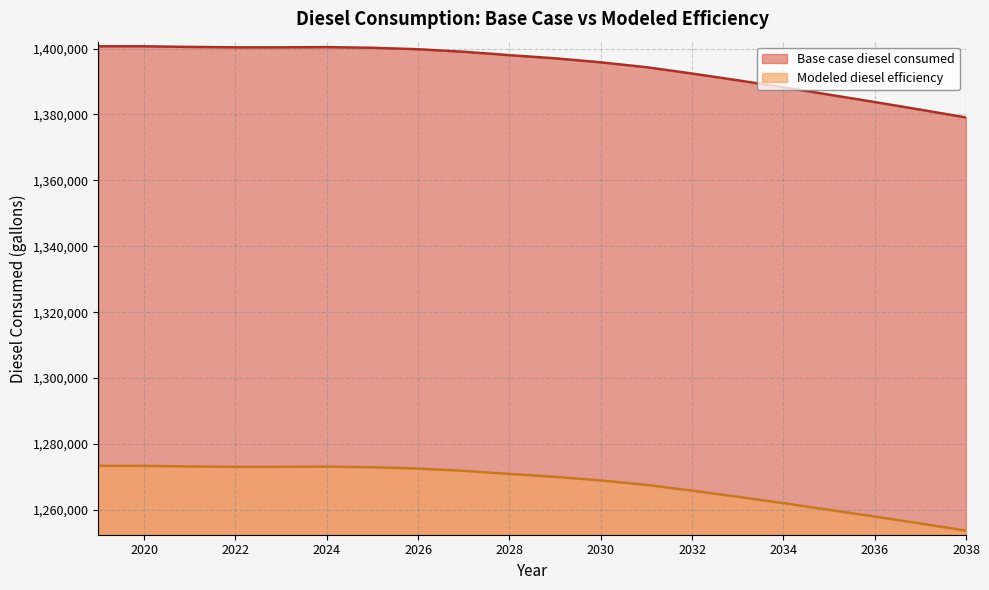

Rank the series by their average value, from highest to lowest.

Base case diesel consumed, Modeled diesel efficiency